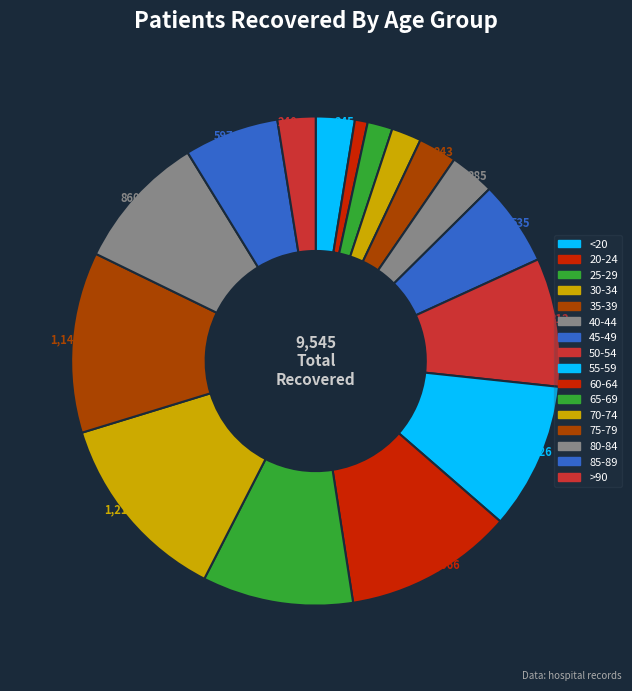

How many segments does this pie chart have?

16